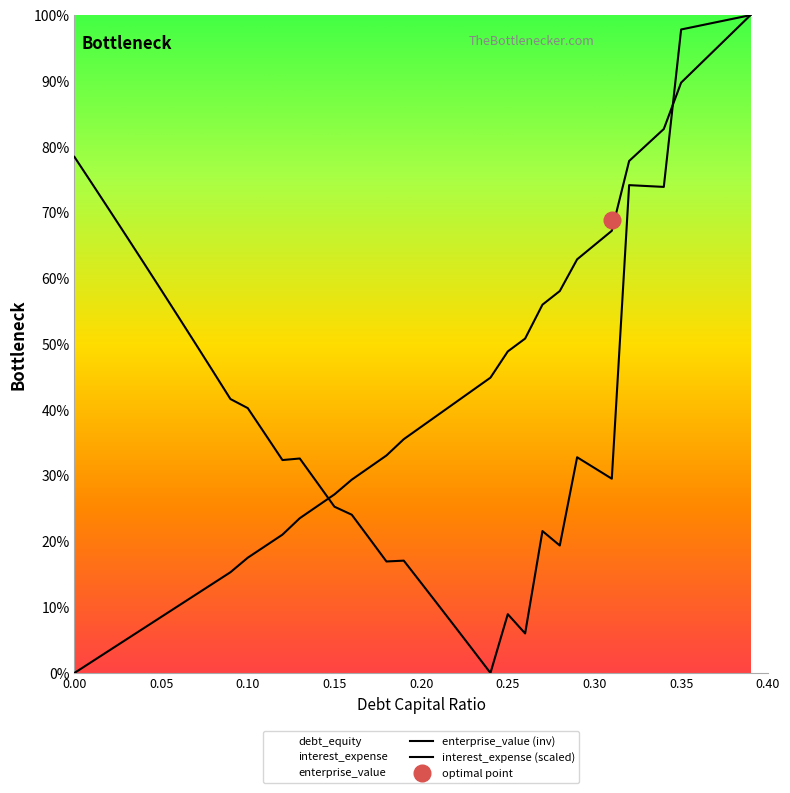

Reading right to left, list all the values displayed in this chart.

debt_capital: 100.0	97.4	94.9	92.3	89.7	82.7	80.3	77.8	67.2	65.0	62.9	58.1	56.0	50.8	48.9	44.9	43.0	41.2	39.3	37.4	35.5	33.1	31.2	29.4	27.1	25.3	23.5	21.0	19.3	17.5	15.3	13.6	11.9	10.2	8.5	6.8	5.1	3.4	1.7	0.0
enterprise_value: 100.0	99.5	98.9	98.4	97.8	73.9	74.0	74.2	29.5	31.2	32.8	19.4	21.6	6.0	8.9	0.0	3.4	6.9	10.3	13.7	17.1	16.9	20.5	24.1	25.3	29.0	32.6	32.4	36.3	40.3	41.6	45.8	50.0	54.1	58.2	62.3	66.4	70.4	74.5	78.5